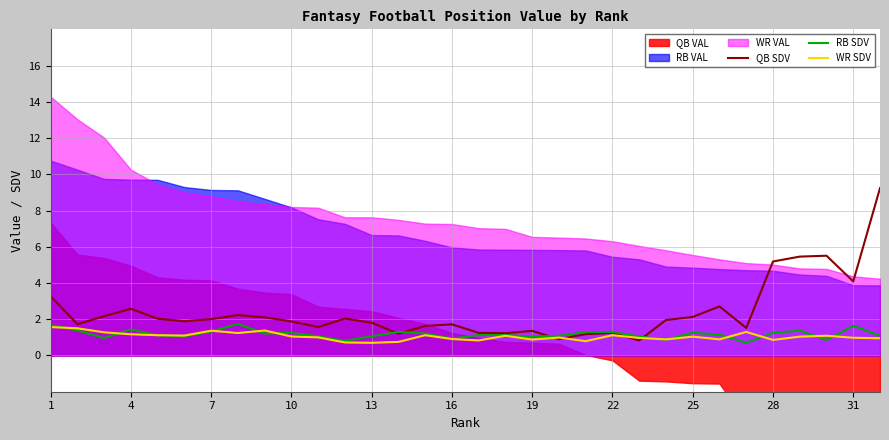

True or false: QB SDV and RB SDV cross at least once.

True